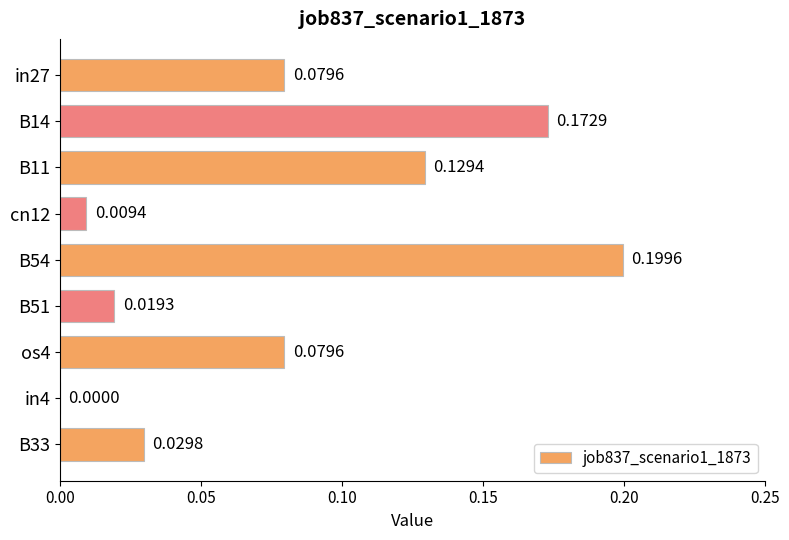

What is the sum of all values?

0.7